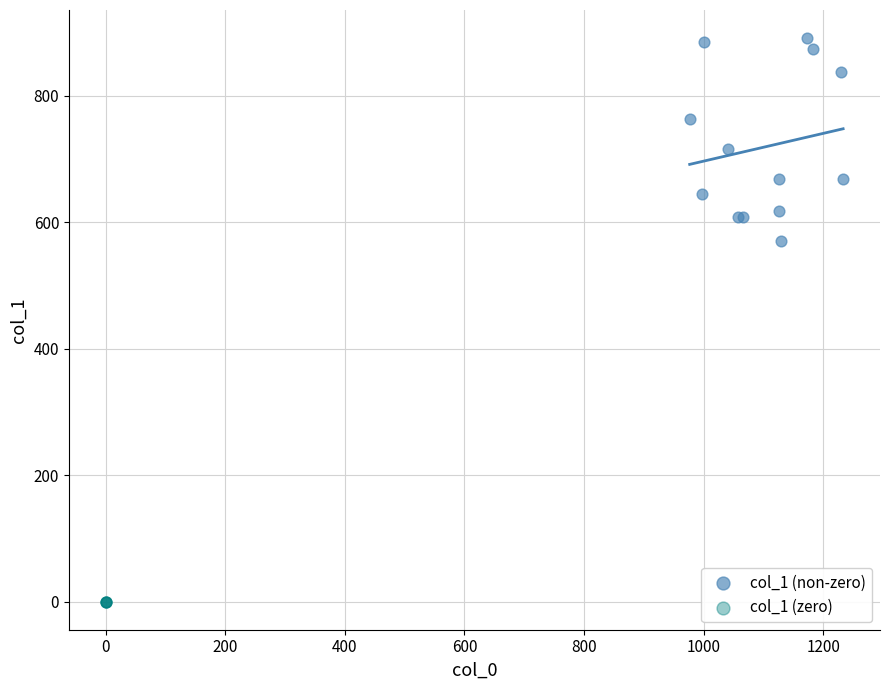

Which series contains the highest Y value?

col_1 (non-zero)